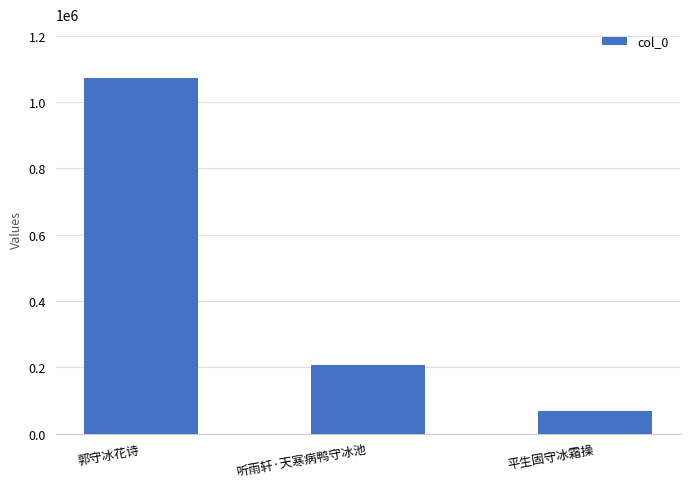

Reading right to left, what are all the values shown in this chart?

平生固守冰霜操=68726	听雨轩·天寒病鸭守冰池=206162	郭守冰花诗=1073987